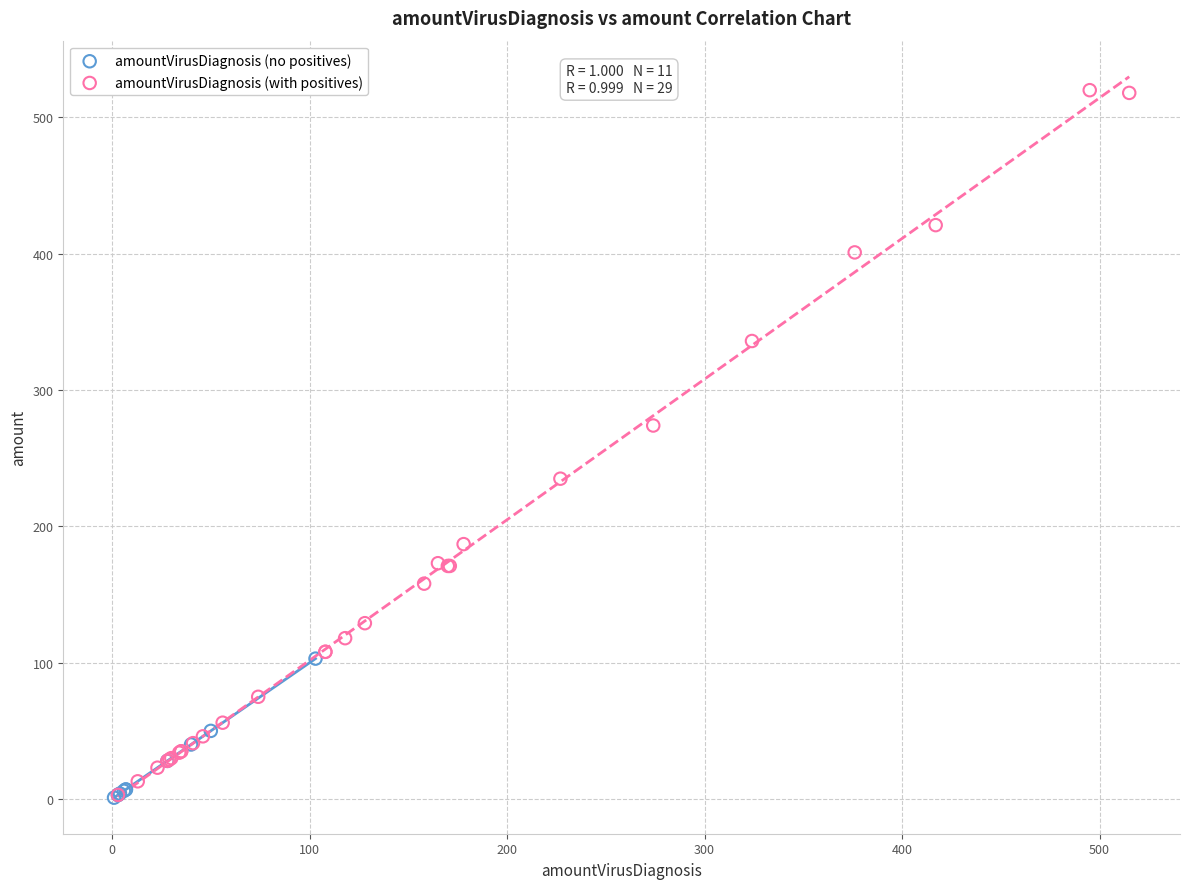

Which series contains the highest Y value?

amountVirusDiagnosis (with positives)